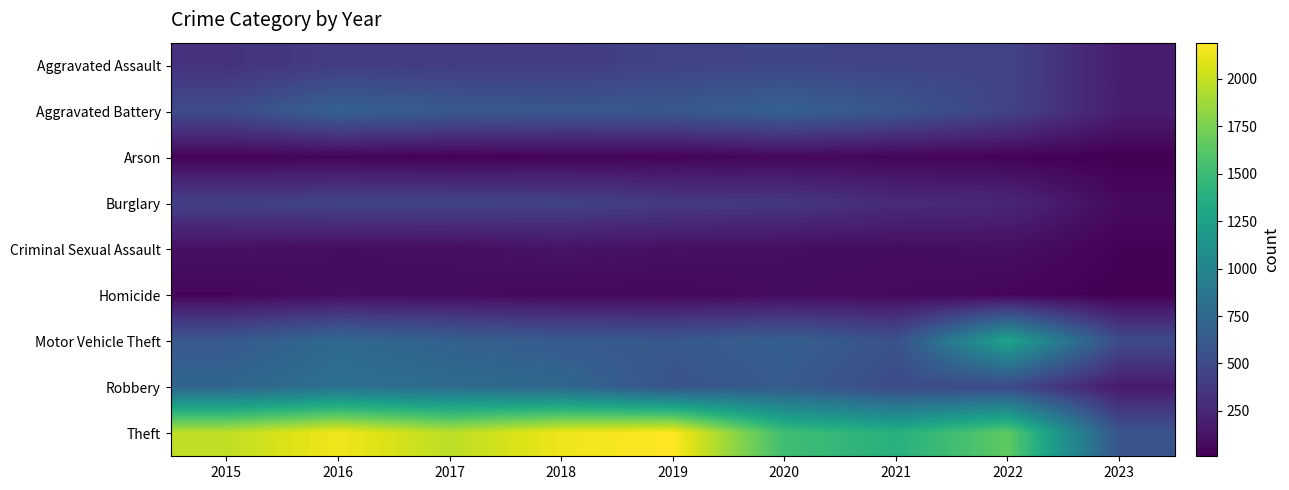

Which has a higher value, 2020 or 2016?

2020